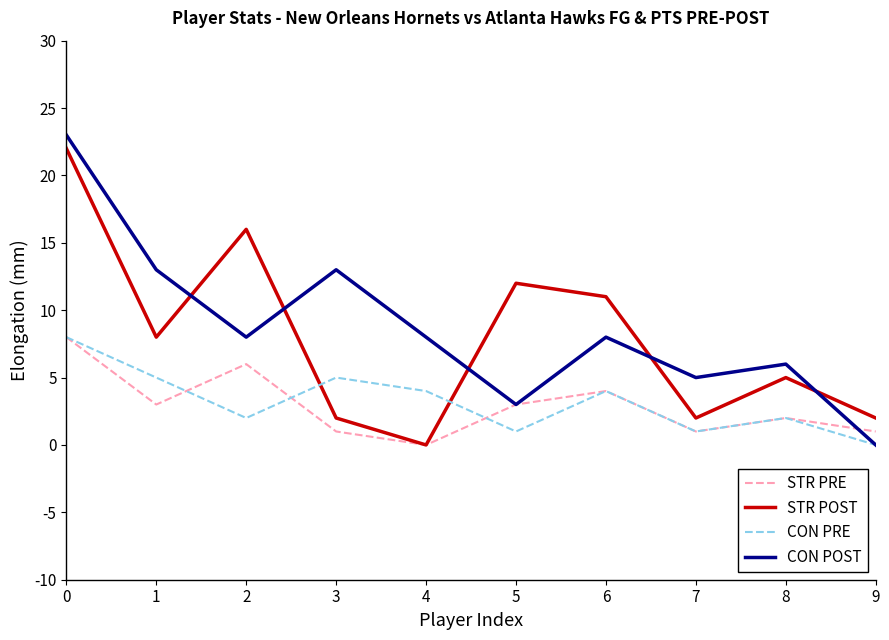

The value of STR PRE at 1 is 3. True or false?

True